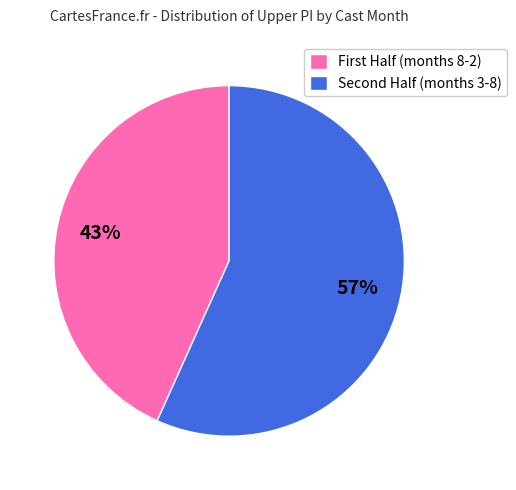

Count the number of slices in the pie.

2